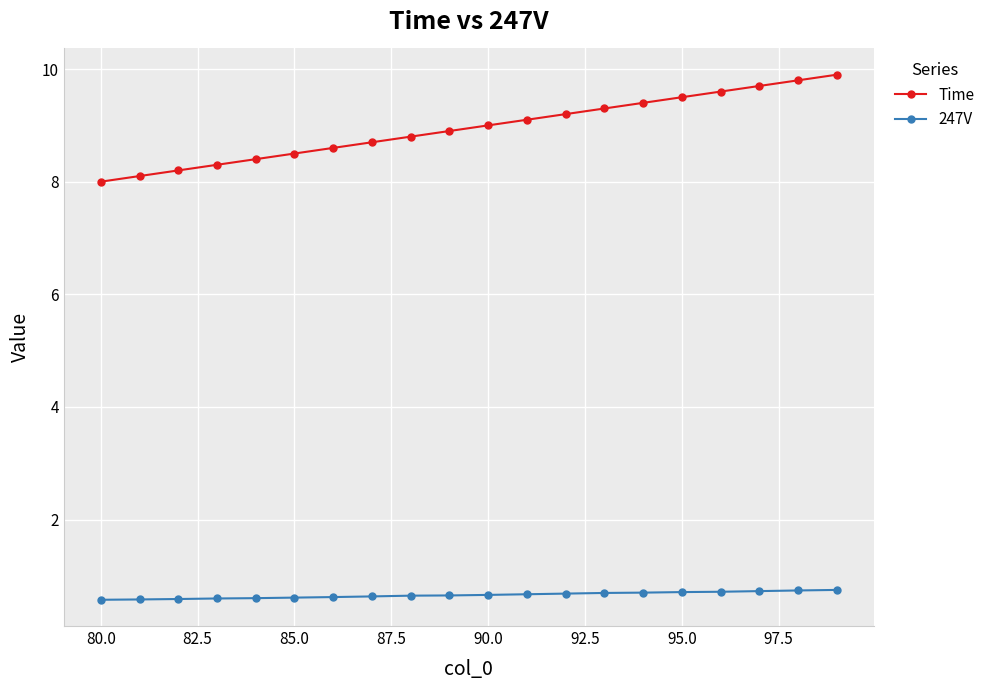

What is the sum of all Time values?

179.0